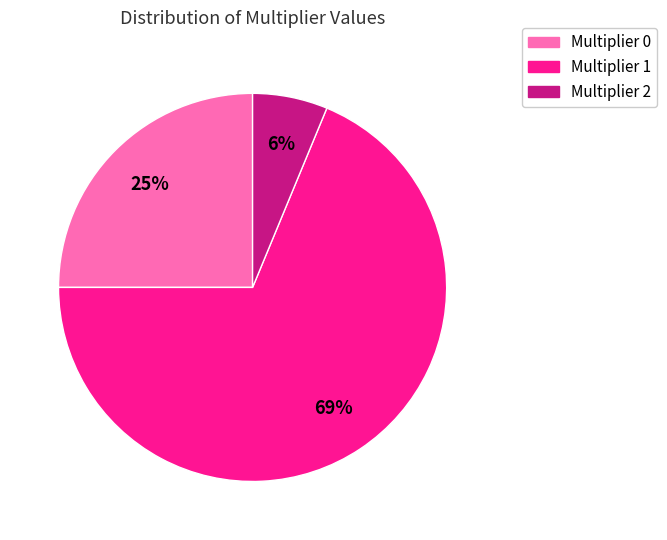

Which slice is the largest?

Multiplier 1